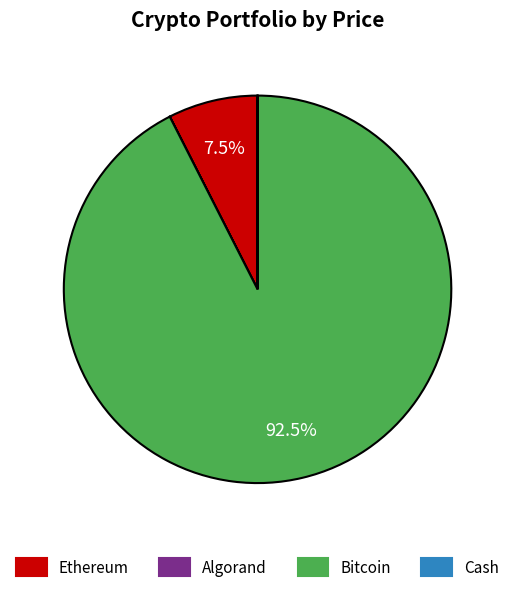

Which has a higher value, Ethereum or Bitcoin?

Bitcoin